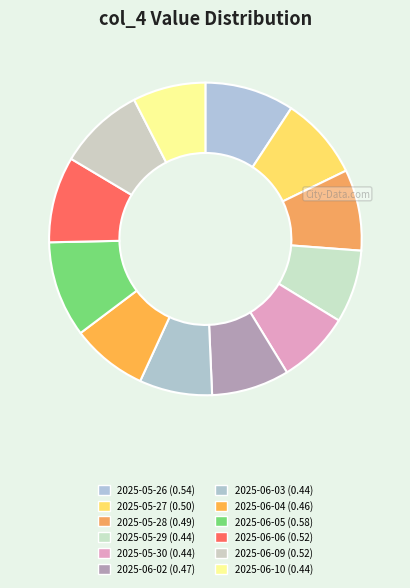

What percentage is NOT represented by 2025-06-09?

91.1%